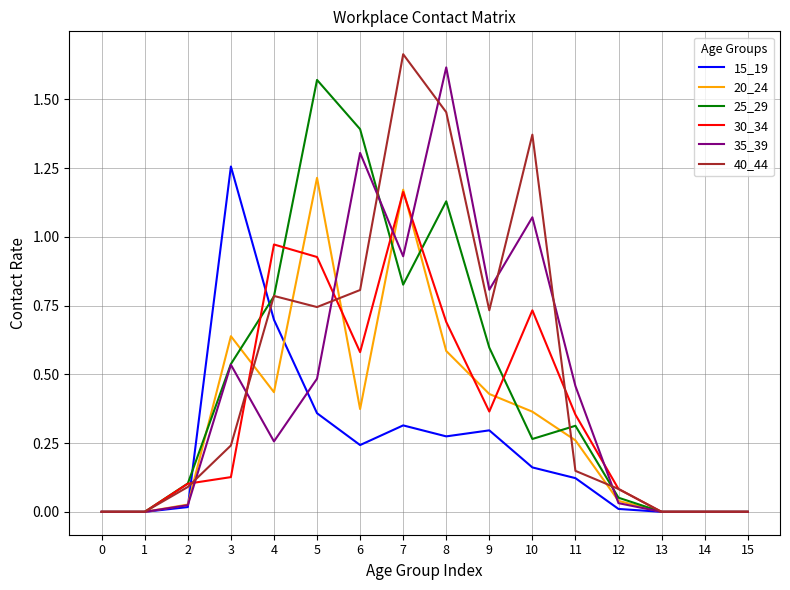

Is the value of 25_29 at 4 greater than the value of 35_39 at 2?

Yes